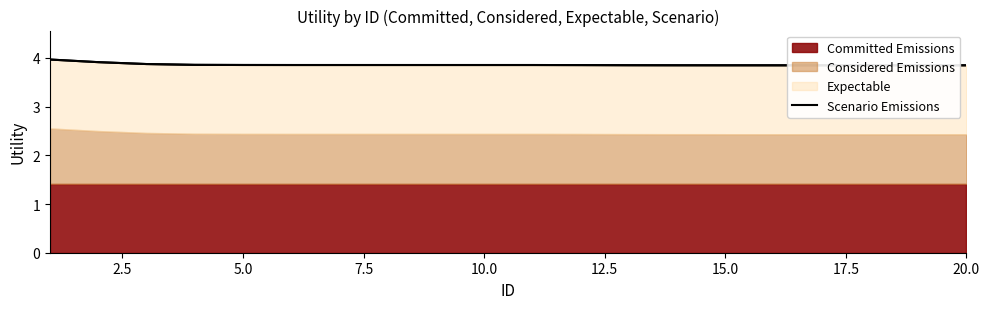

What is the value of the 15th point from the left?

3.8